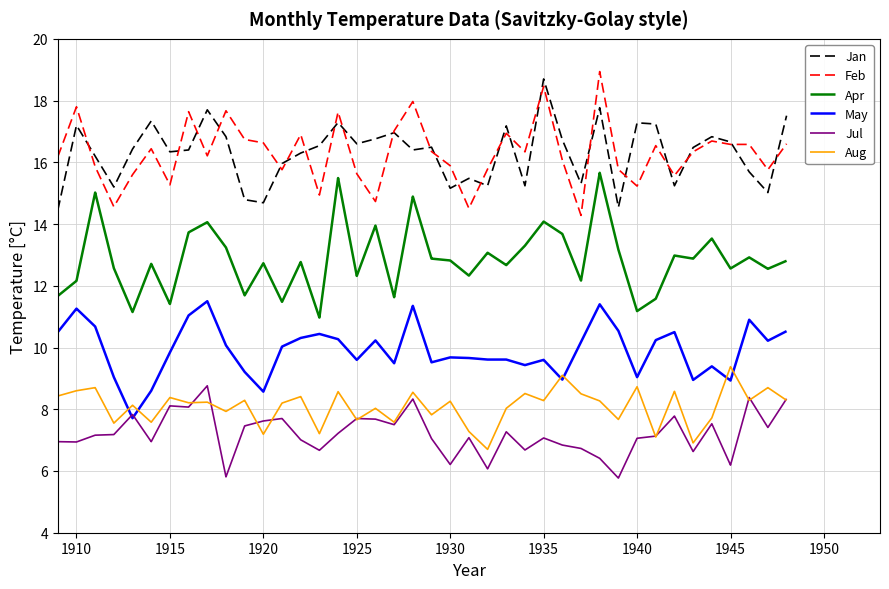

True or false: Aug and May cross at least once.

True